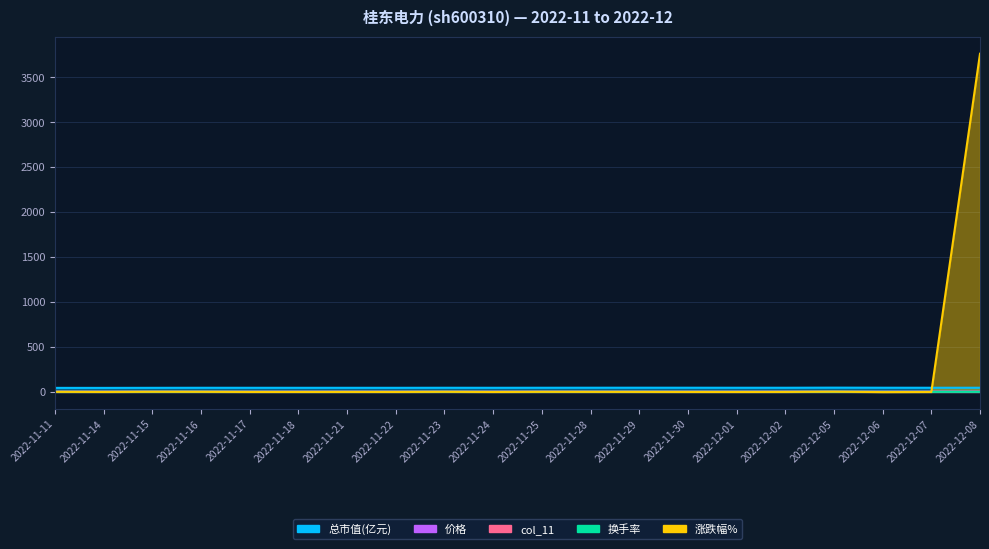

Count the number of data series in this chart.

5